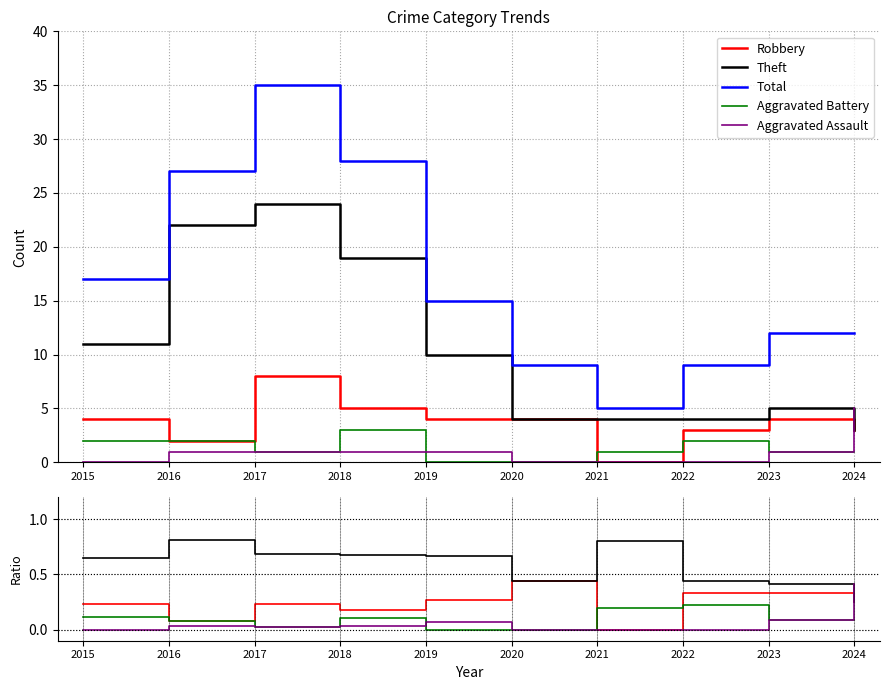

What value does the Aggravated Assault series have at 2023?

0.1